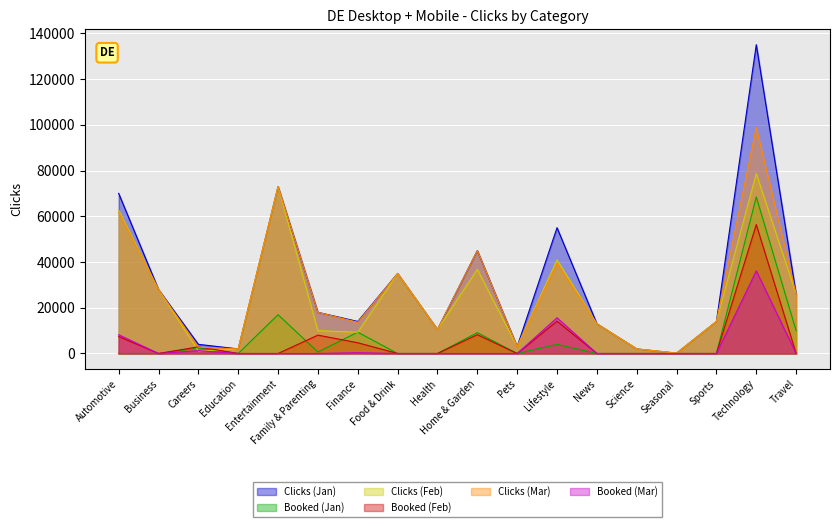

Count the number of data series in this chart.

6